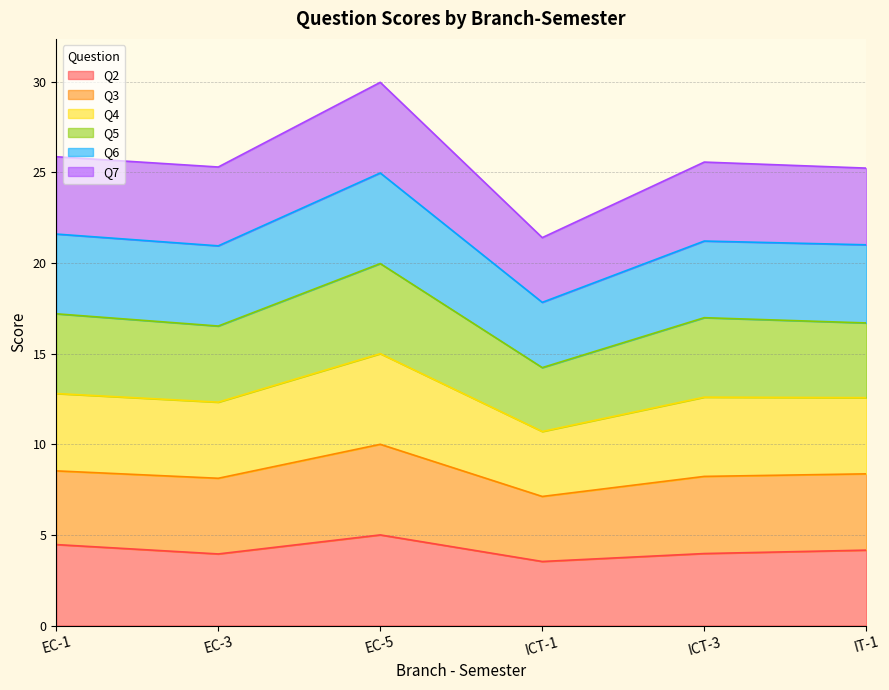

What are all the series names shown in the legend?

Q2, Q3, Q4, Q5, Q6, Q7